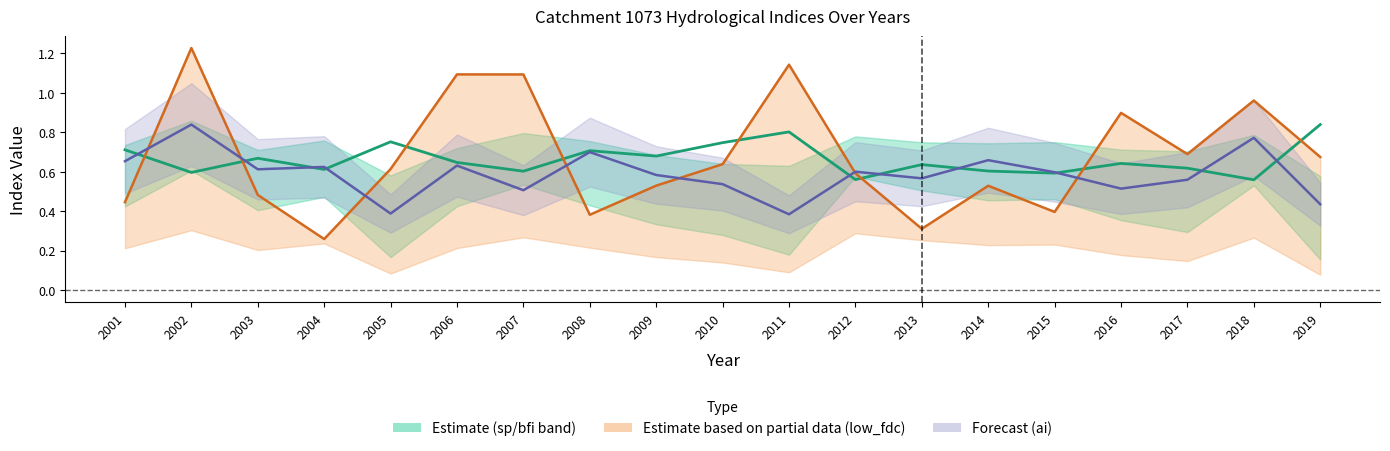

Reading right to left, what are all the values shown in this chart?

bfi: 2019=0.8	2018=0.6	2017=0.6	2016=0.6	2015=0.6	2014=0.6	2013=0.6	2012=0.6	2011=0.8	2010=0.7	2009=0.7	2008=0.7	2007=0.6	2006=0.6	2005=0.8	2004=0.6	2003=0.7	2002=0.6	2001=0.7
low_fdc: 2019=0.7	2018=1.0	2017=0.7	2016=0.9	2015=0.4	2014=0.5	2013=0.3	2012=0.6	2011=1.1	2010=0.6	2009=0.5	2008=0.4	2007=1.1	2006=1.1	2005=0.6	2004=0.3	2003=0.5	2002=1.2	2001=0.4
ai_norm: 2019=0.4	2018=0.8	2017=0.6	2016=0.5	2015=0.6	2014=0.7	2013=0.6	2012=0.6	2011=0.4	2010=0.5	2009=0.6	2008=0.7	2007=0.5	2006=0.6	2005=0.4	2004=0.6	2003=0.6	2002=0.8	2001=0.7